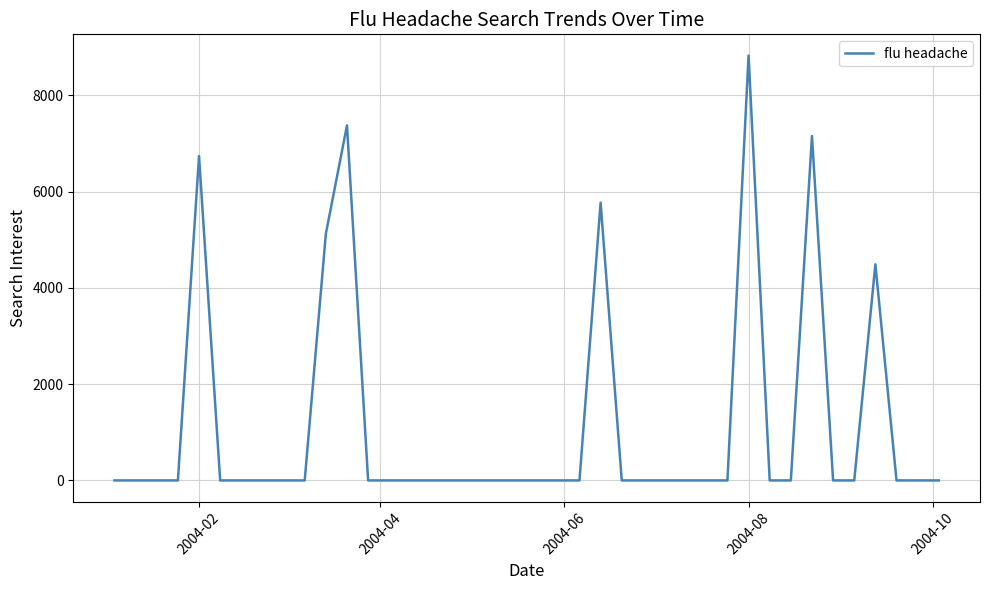

What is the difference between the maximum and minimum values?

8823.5